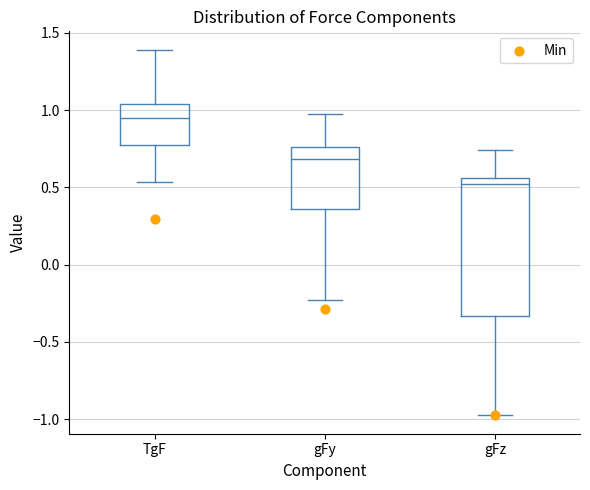

Reading left to right, transcribe this box plot: for each box, give where its median line is, the range the box spans, and where its two whiskers end, as read against the y-axis. The values are not printed on the chart, so give them approximately, as read against the axis.

TgF: median 0.95, box 0.75 to 1.05, whiskers 0.55 to 1.40
gFy: median 0.70, box 0.35 to 0.75, whiskers -0.25 to 1.00
gFz: median 0.50, box -0.35 to 0.55, whiskers -1.00 to 0.75